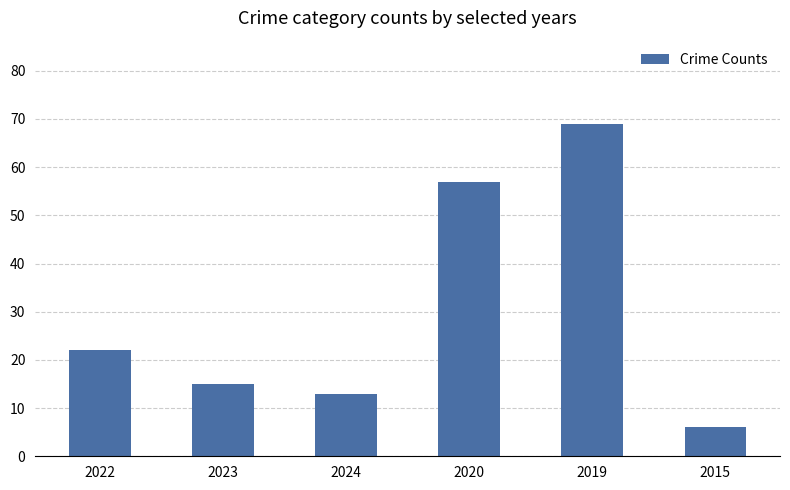

What is the average value?

30